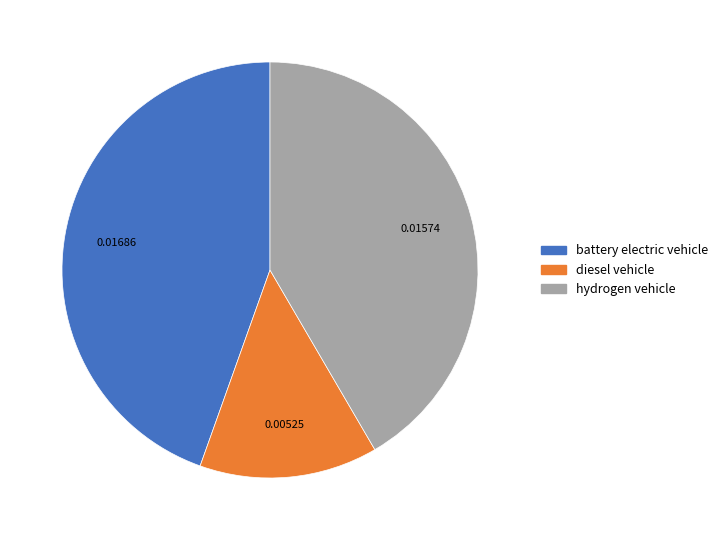

What is the smallest slice in the pie chart?

diesel vehicle